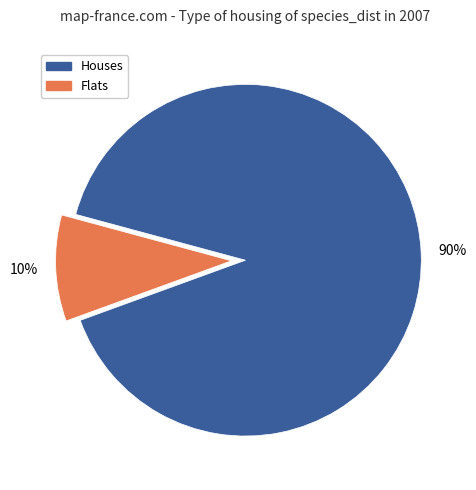

To the nearest percent, what is the average slice percentage?

50%